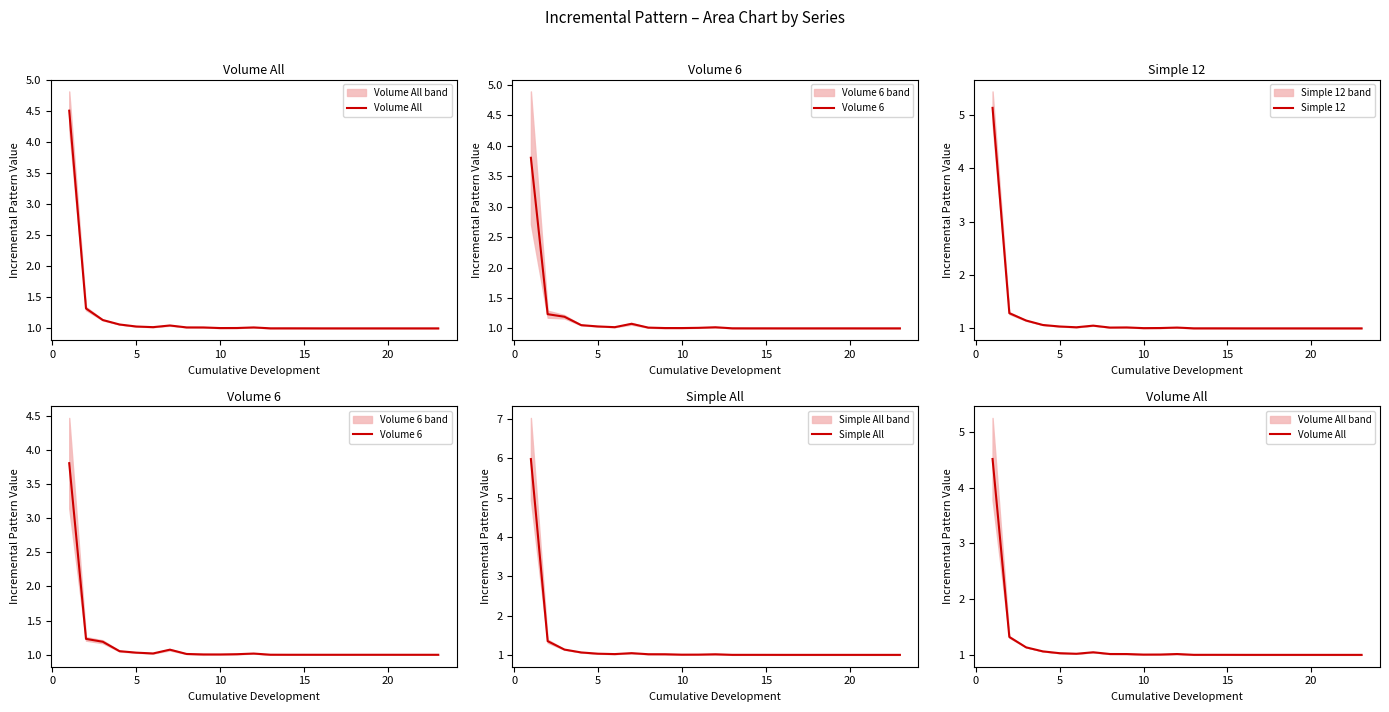

What are all the series names shown in the legend?

Volume All, Volume 6, Simple 12, Simple All